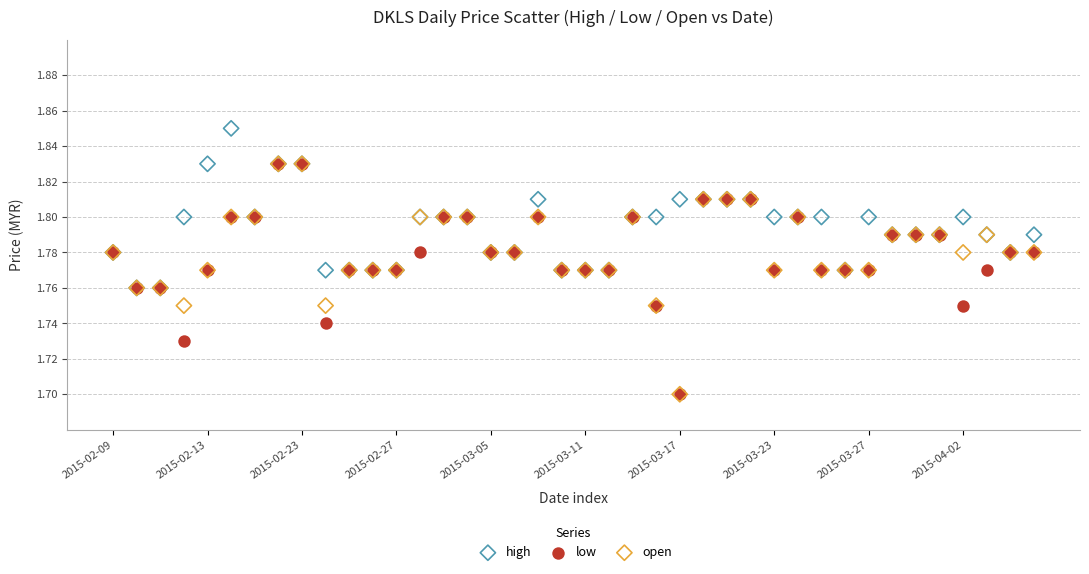

What are all the series names shown in the legend?

high, low, open